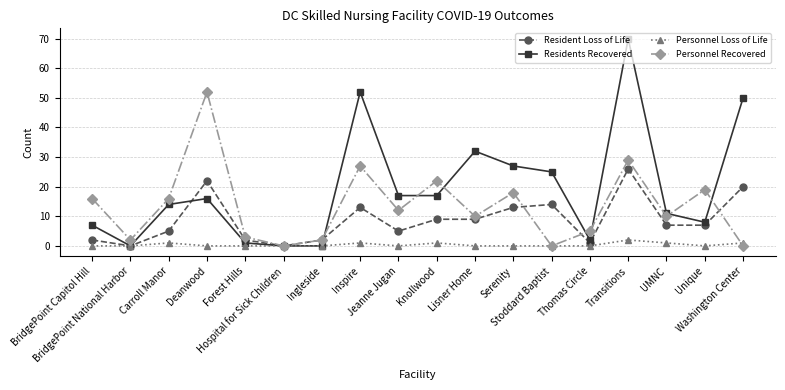

How many distinct data groups are displayed?

4